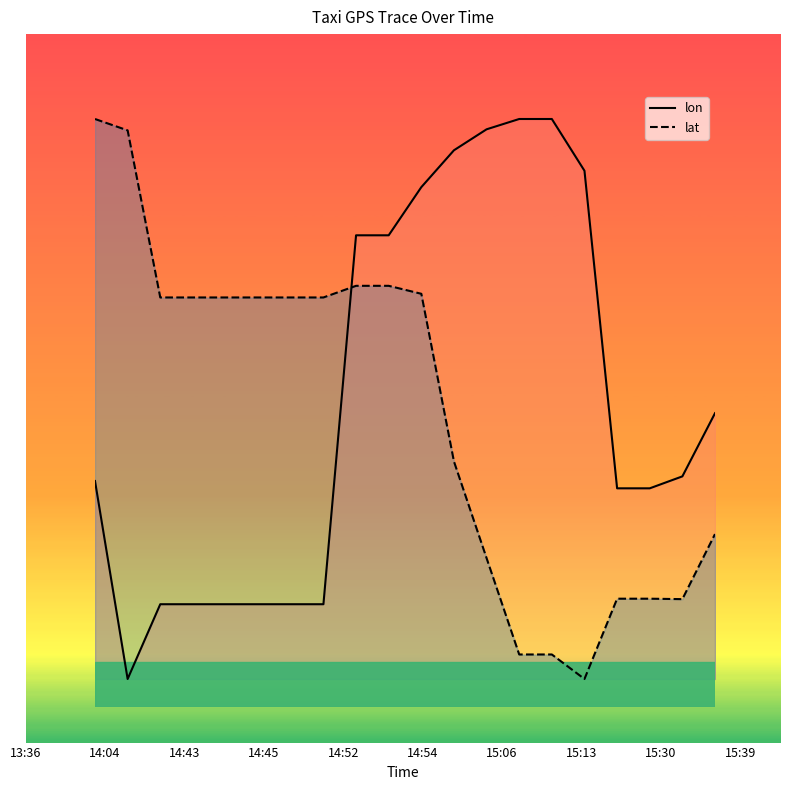

What is the difference between the second highest and second lowest values in the lat series?

0.9